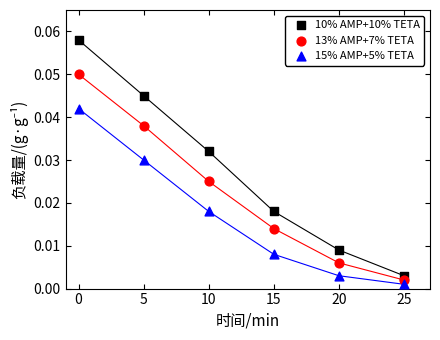

Which series has the largest Y range (max minus min)?

10% AMP+10% TETA